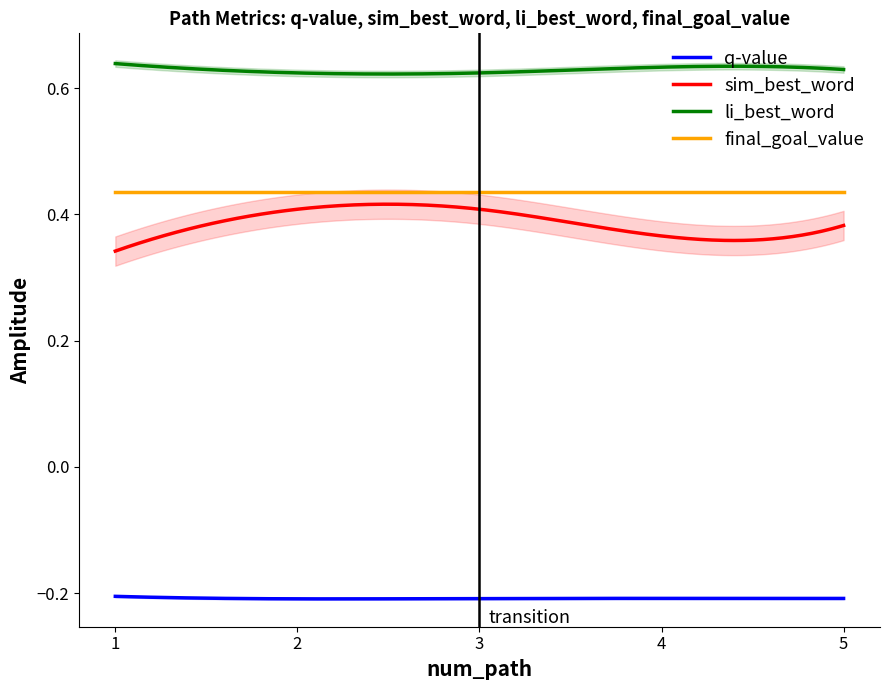

At which label does q-value reach its peak?

1